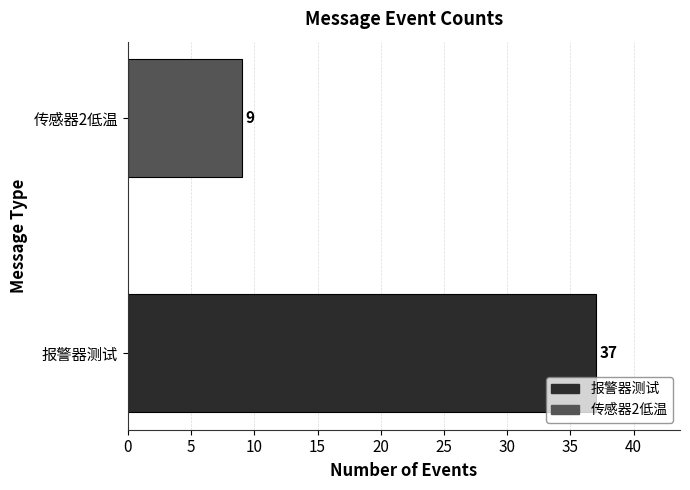

What is the minimum value shown in the chart?

9